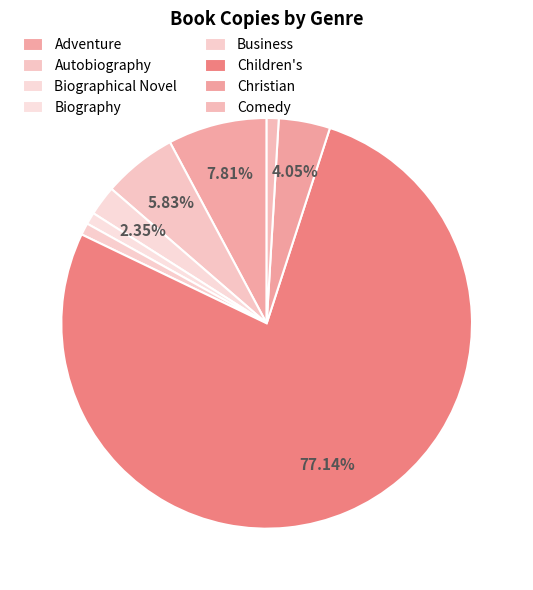

Which slice is the smallest?

Biography